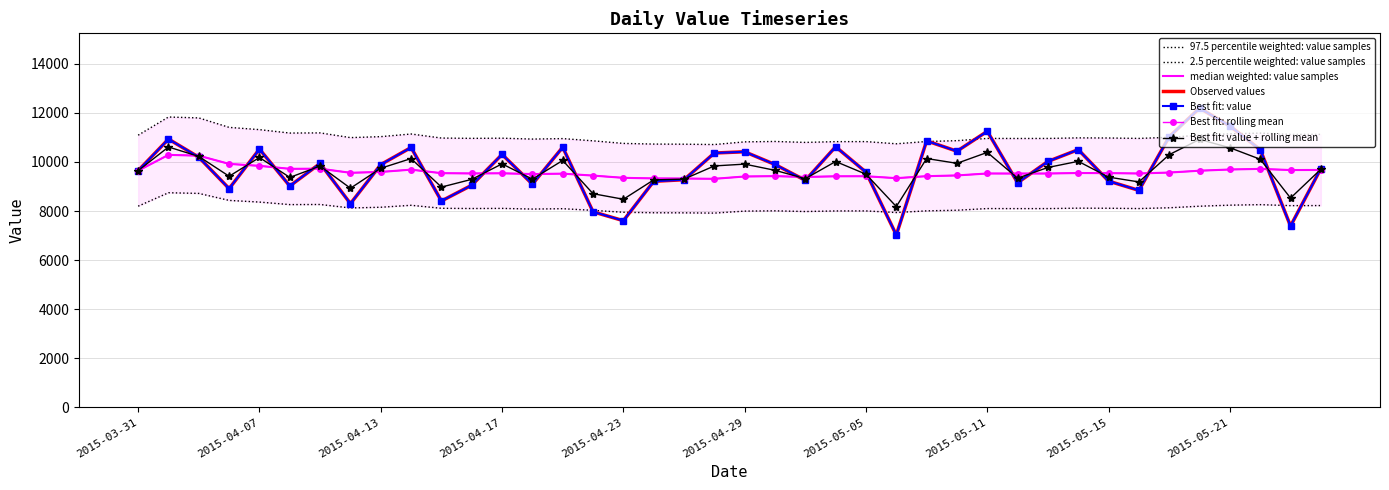

At which category does the chart reach its minimum across all series?

2015-05-06